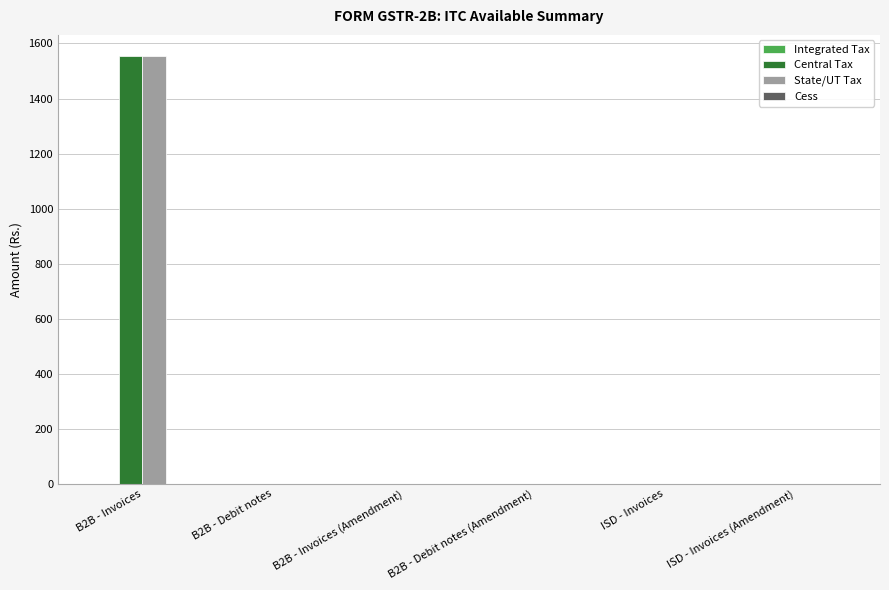

How many distinct data groups are displayed?

2